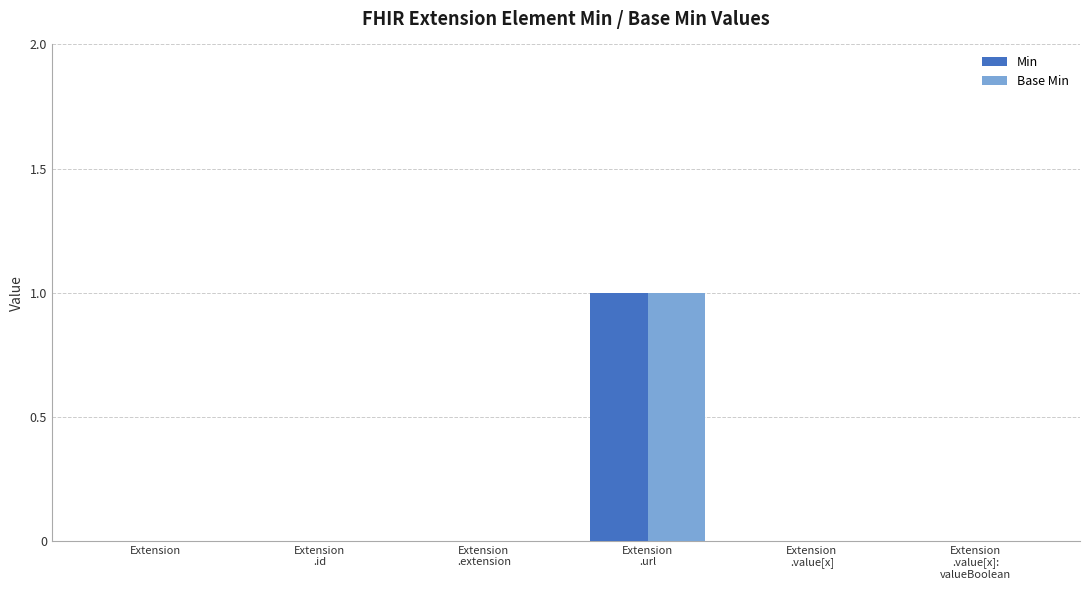

Count the Min values in the range 0 to 1.

6